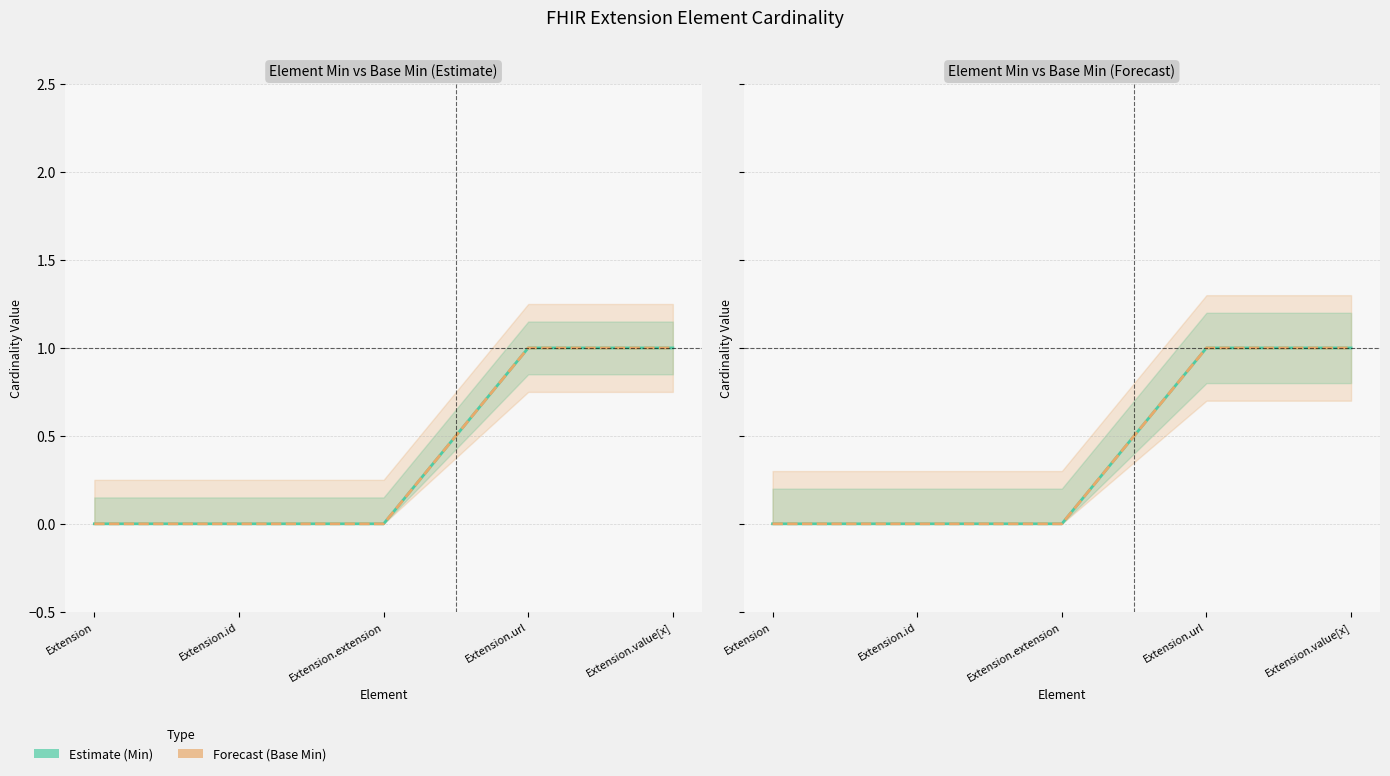

What is the label of the 5th point from the right?

Extension